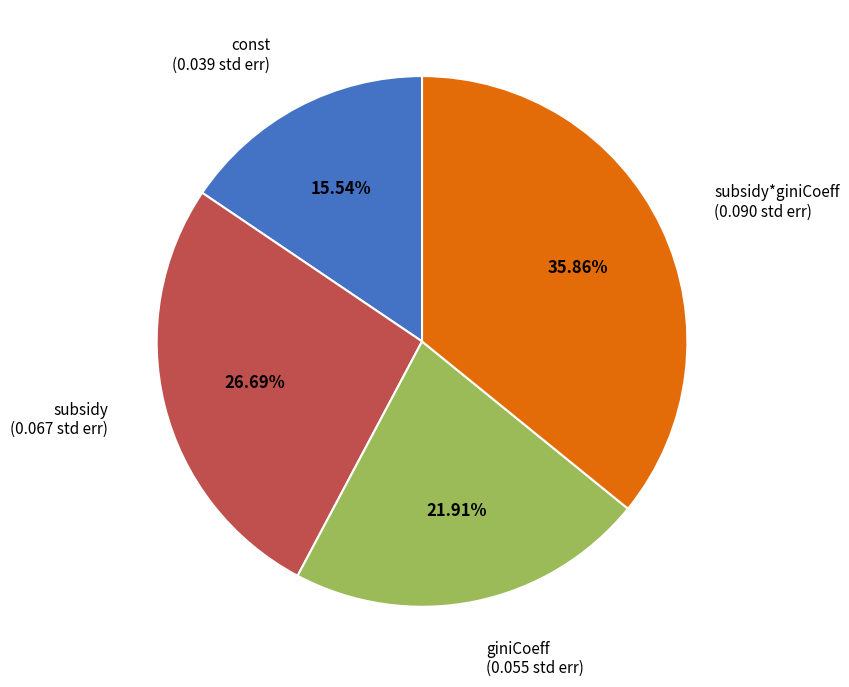

Does any single category account for the majority?

No